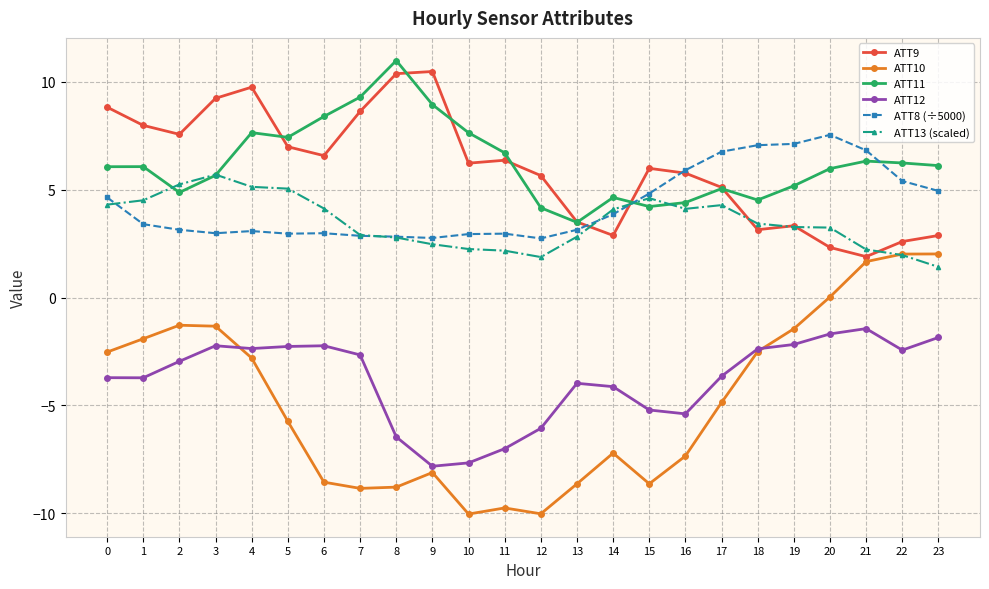

What value does the ATT11 series have at 21?

6.3